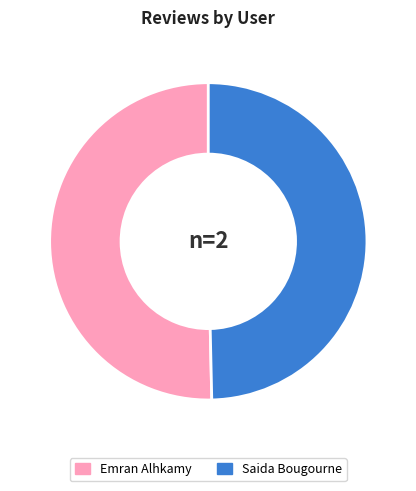

How many slices are in this pie chart?

2